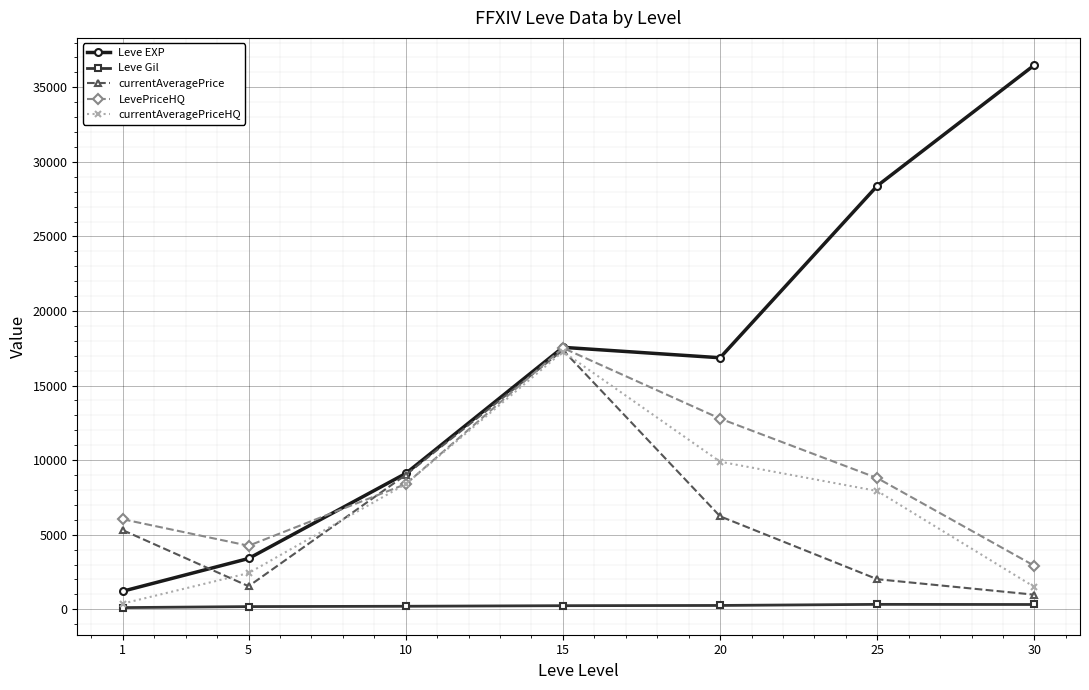

What is the lowest value of the currentAveragePriceHQ series?

384.6